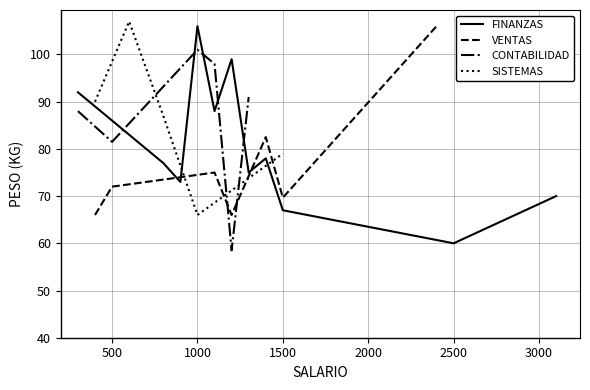

What is the highest value of the FINANZAS series?

106